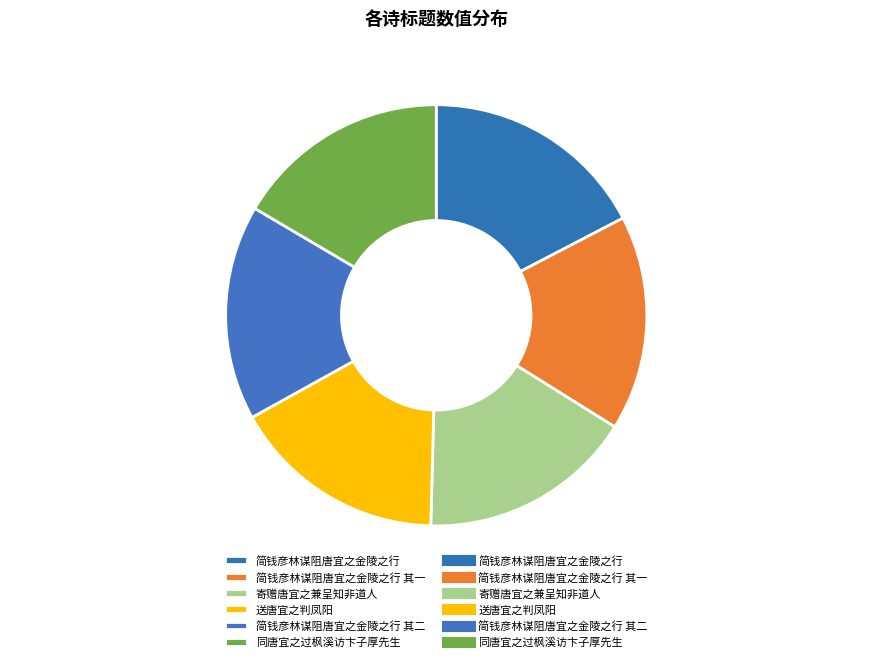

Is there any slice that represents more than half of the pie?

No